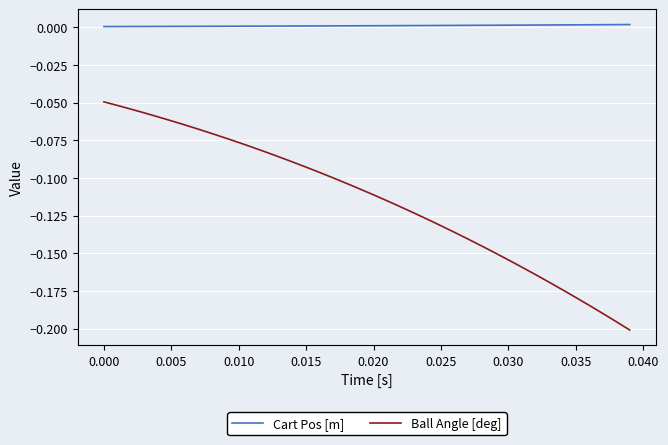

True or false: Ball Angle [deg] and Cart Pos [m] cross at least once.

False